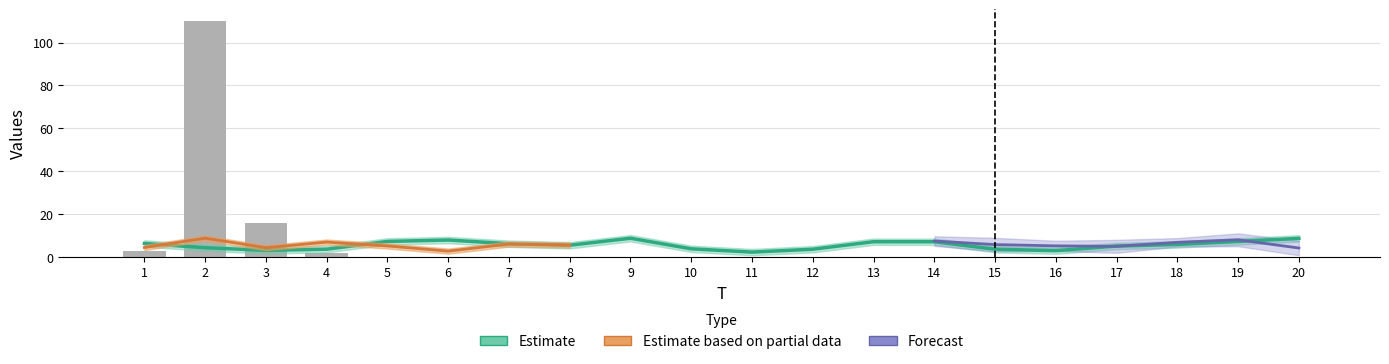

At which label does x1 first exceed 5?

1